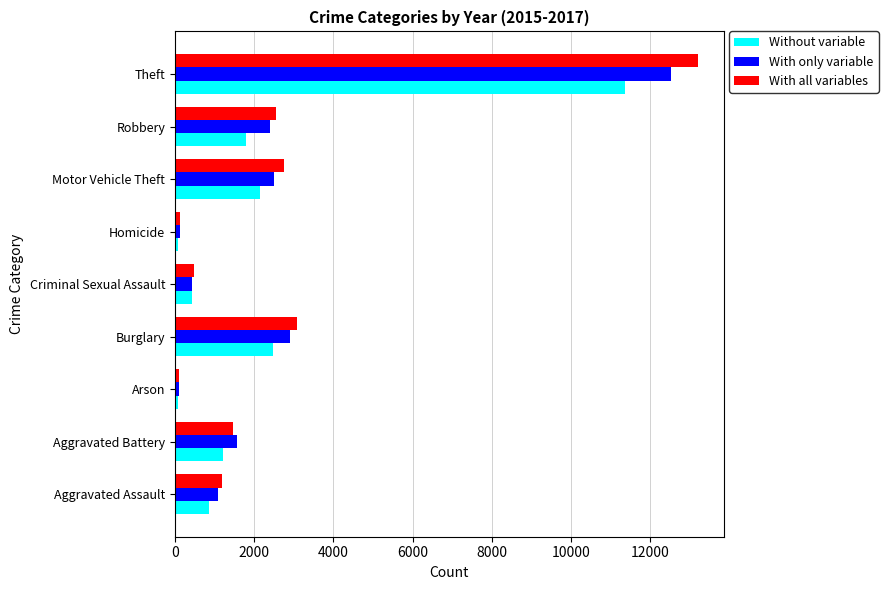

What is the minimum value shown in the chart?

73